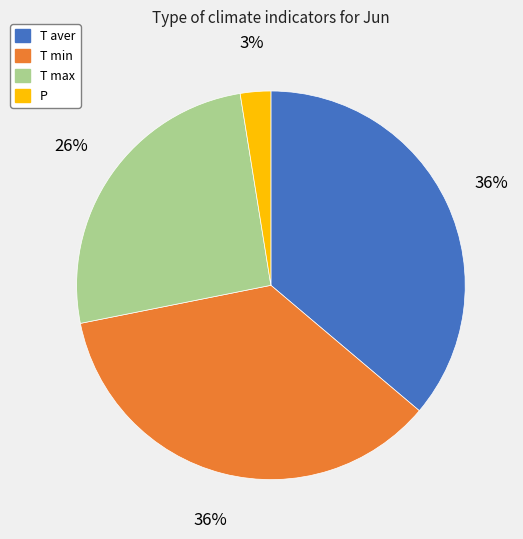

Is it true that P is 3% of the pie?

True